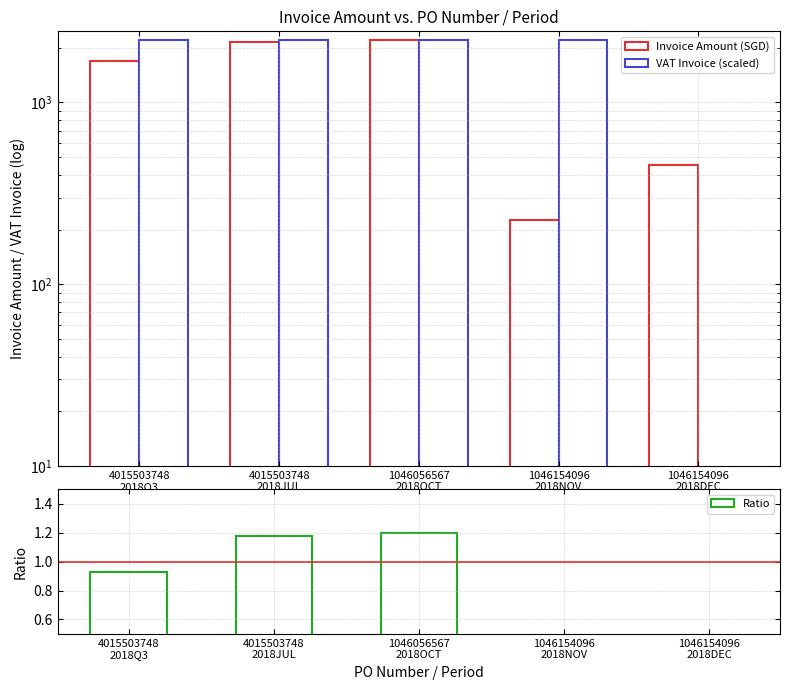

Is the value of Invoice Amount (SGD) at 4015503748
2018Q3 greater than the value of Ratio at 1046154096
2018NOV?

Yes